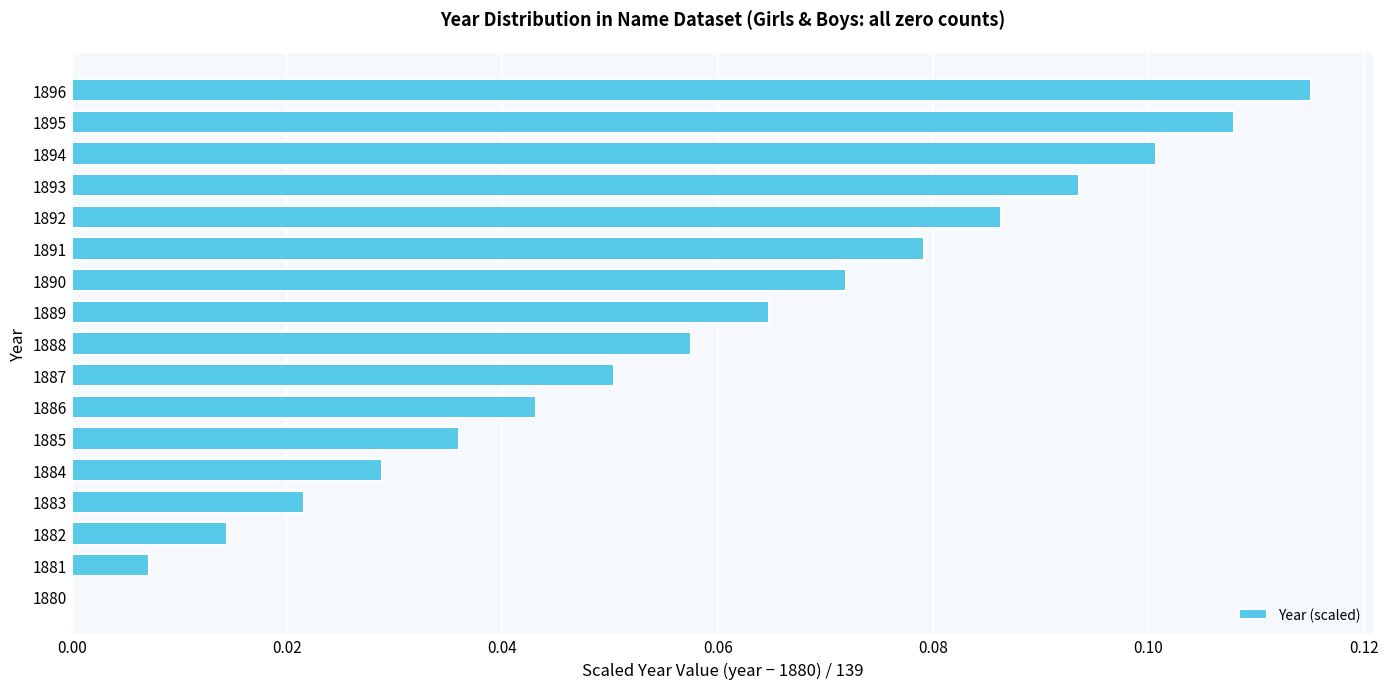

Which label corresponds to the largest value in the chart?

1896